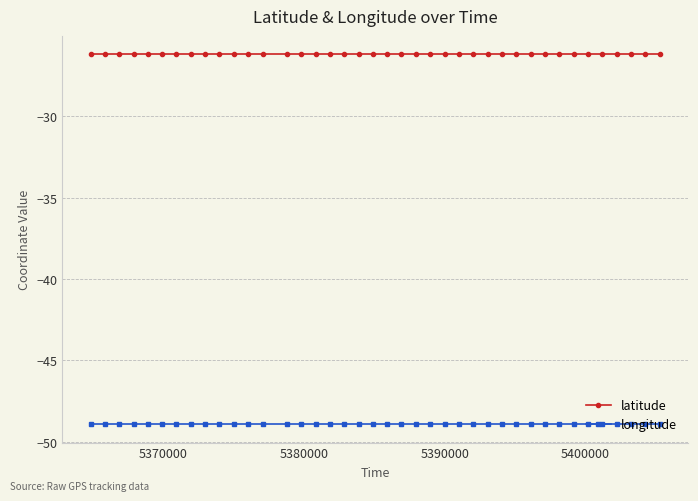

What is the greatest value displayed?

-26.2